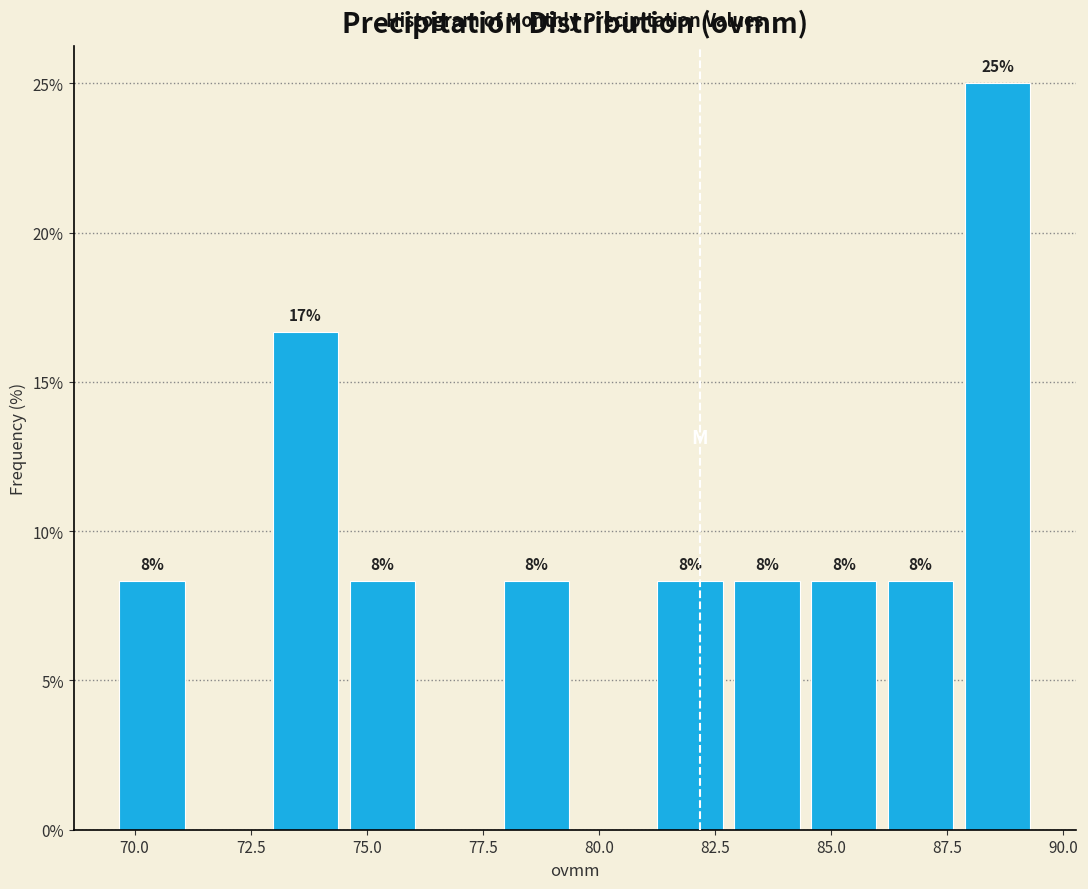

Around what value on the x-axis is the tallest bar? Give the approximate position of its centre, as read against the axis.

88.5